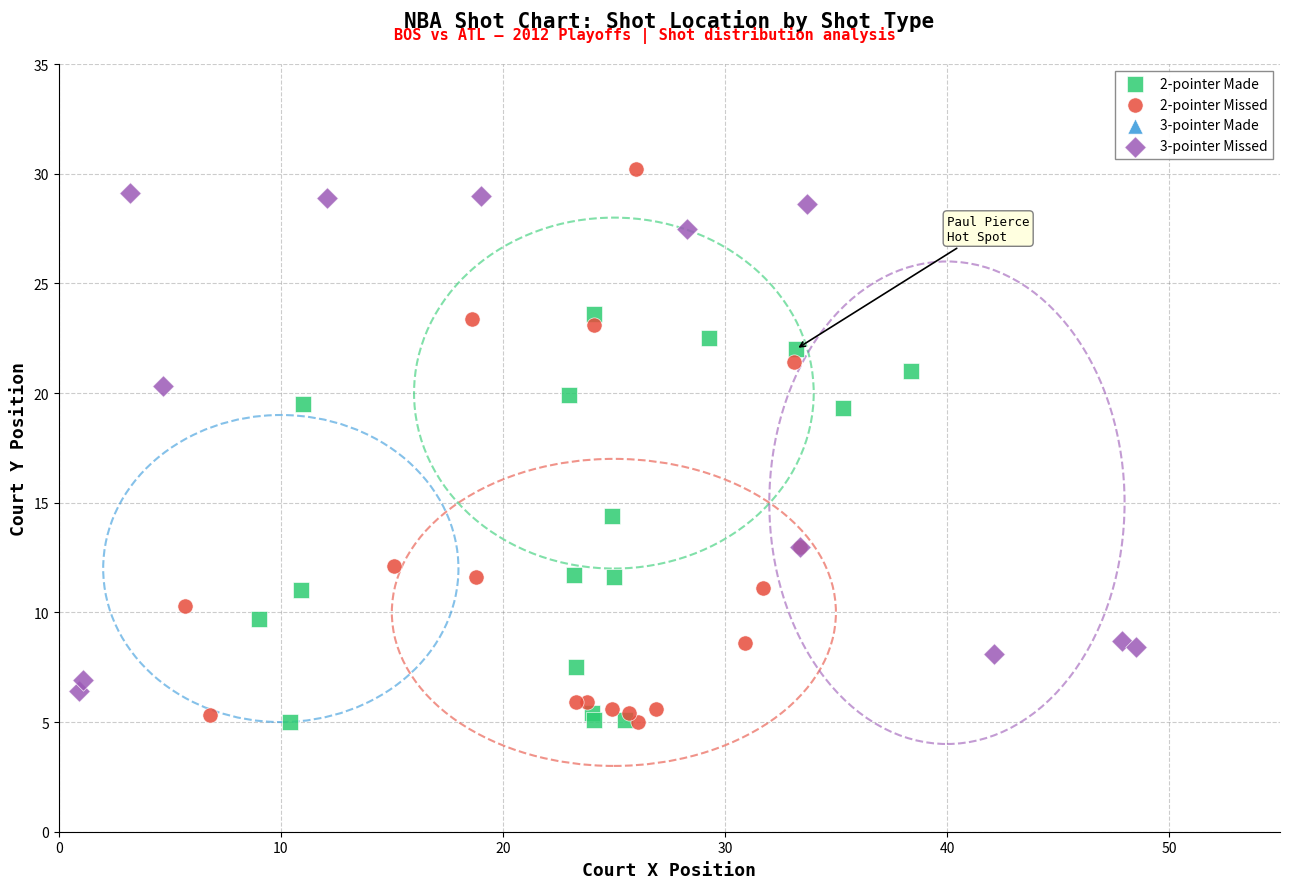

Which series has the widest spread of Y values?

2-pointer Missed